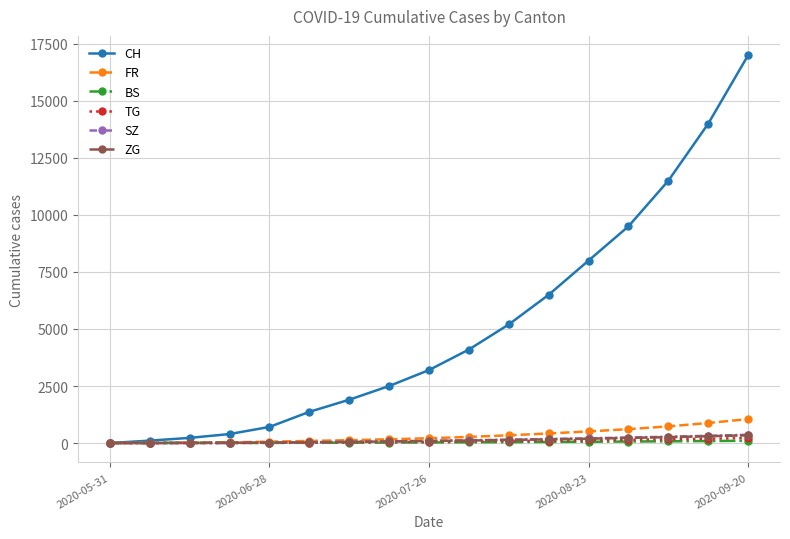

Which series has the largest total across all categories?

CH